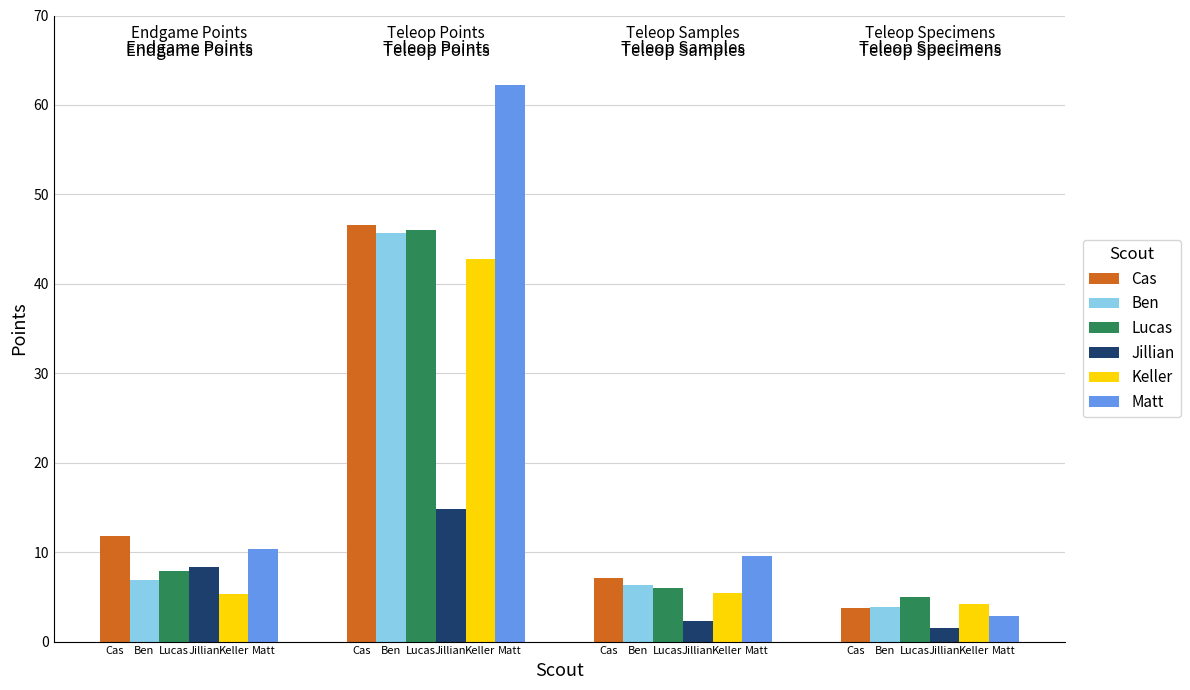

Reading right to left, transcribe all the data shown in this chart.

Cas: Lucas=3.7	Lucas=7.1	Lucas=46.6	Lucas=11.8
Ben: Lucas=3.9	Lucas=6.3	Lucas=45.6	Lucas=6.8
Lucas: Lucas=4.9	Lucas=6.0	Lucas=46.0	Lucas=7.9
Jillian: Lucas=1.5	Lucas=2.3	Lucas=14.8	Lucas=8.4
Keller: Lucas=4.2	Lucas=5.5	Lucas=42.8	Lucas=5.3
Matt: Lucas=2.8	Lucas=9.6	Lucas=62.2	Lucas=10.3